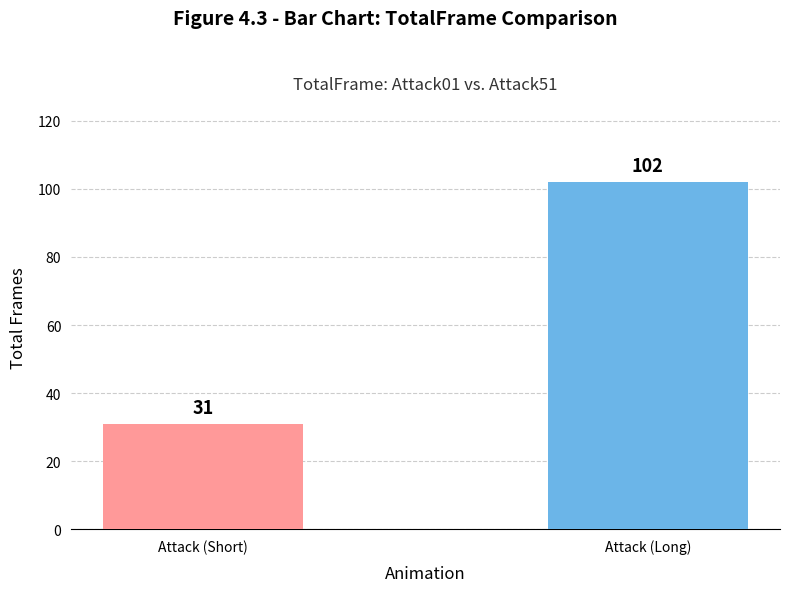

How many distinct data groups are displayed?

1